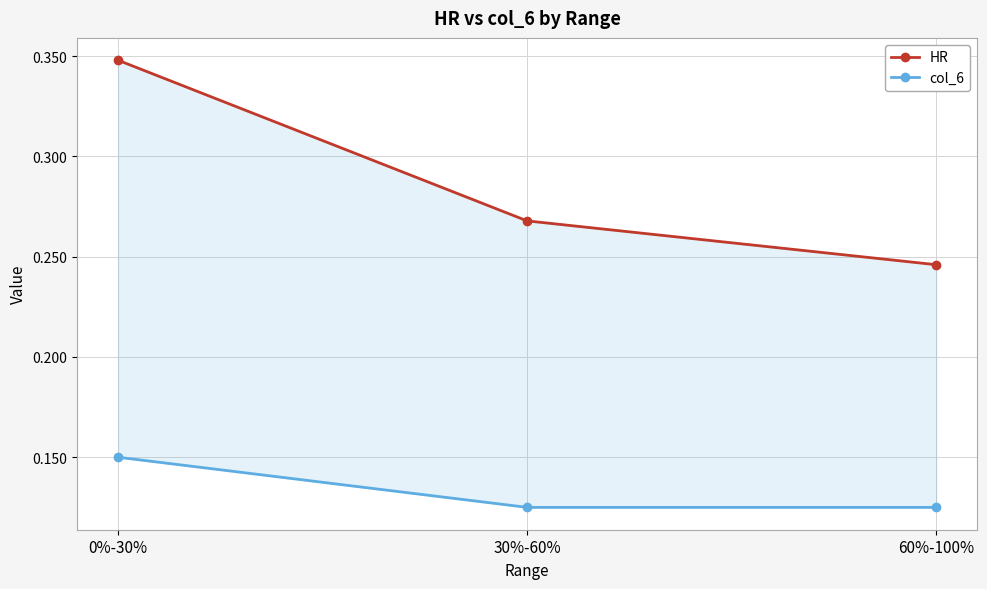

Where is HR nearest to the value 0?

60%-100%